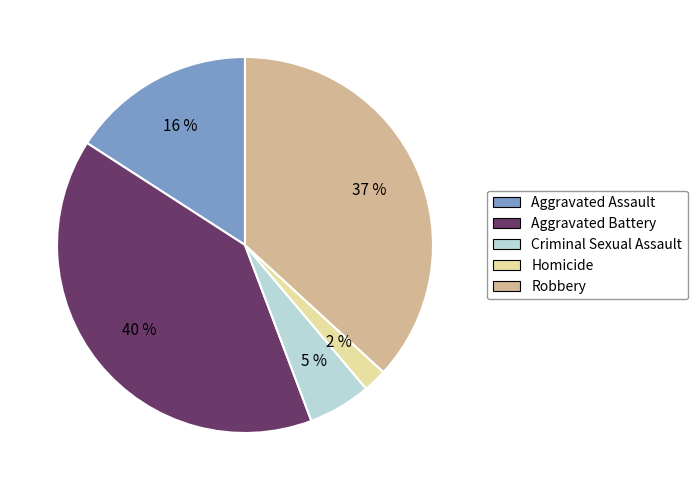

Combined, do Robbery and Aggravated Battery account for over 50%?

Yes